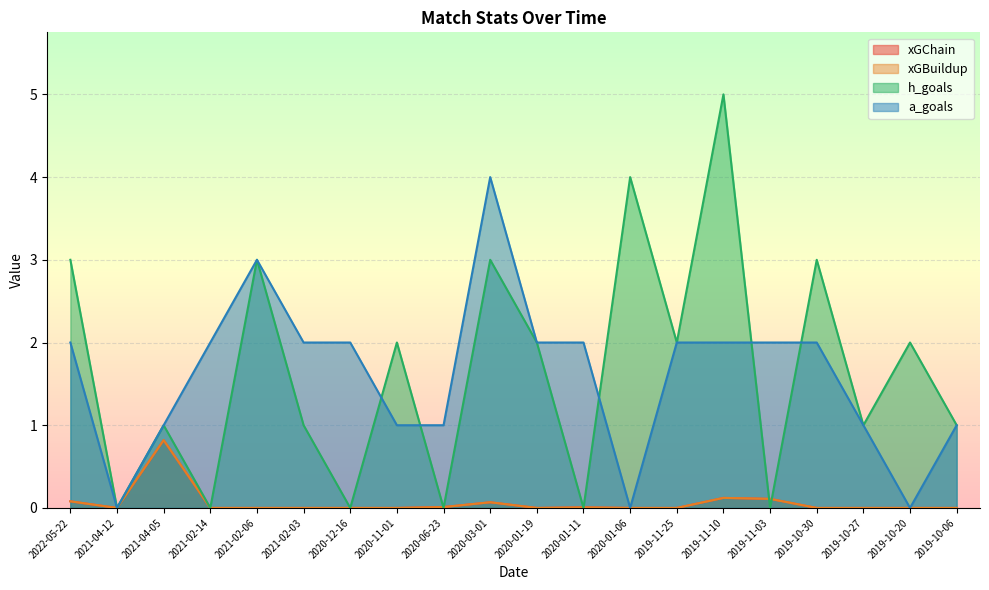

The h_goals series shows 2.0 at 2020-01-19. True or false?

True